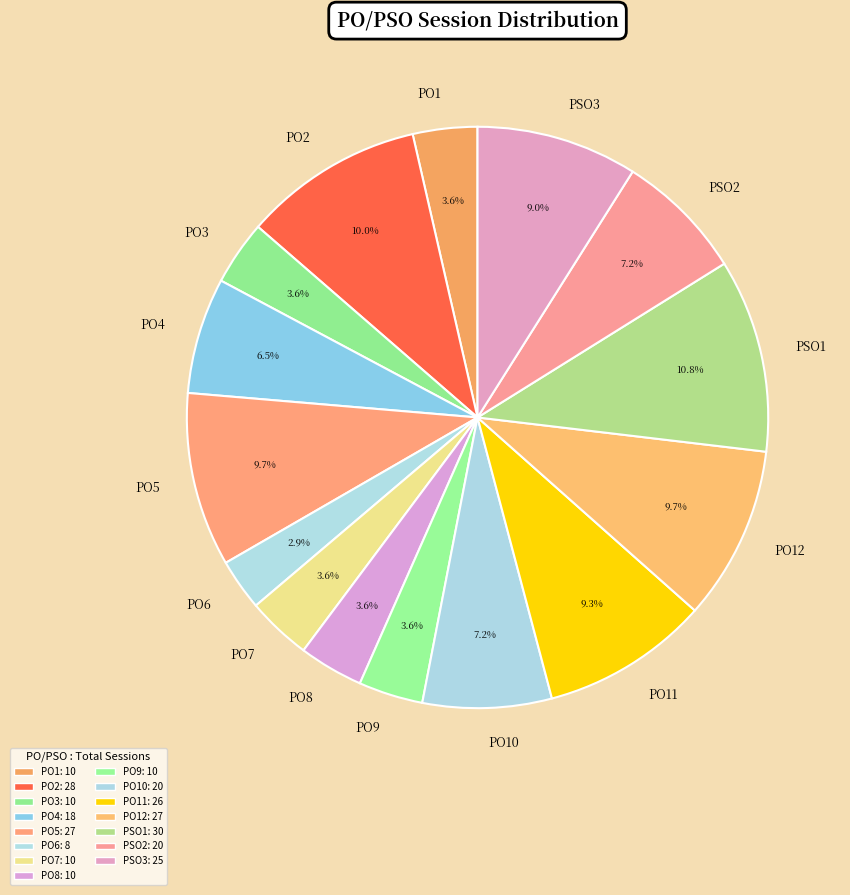

True or false: PO5 accounts for 1% of the total.

False